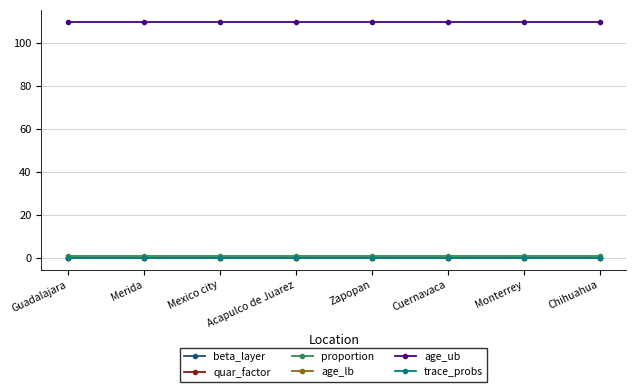

Is this an area chart (filled region under the line)?

No